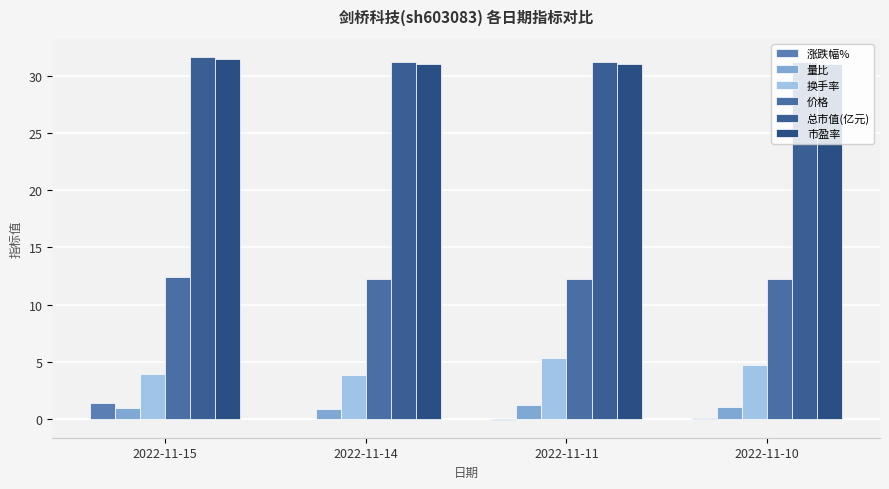

Which category has the highest value in the 市盈率 series?

2022-11-15